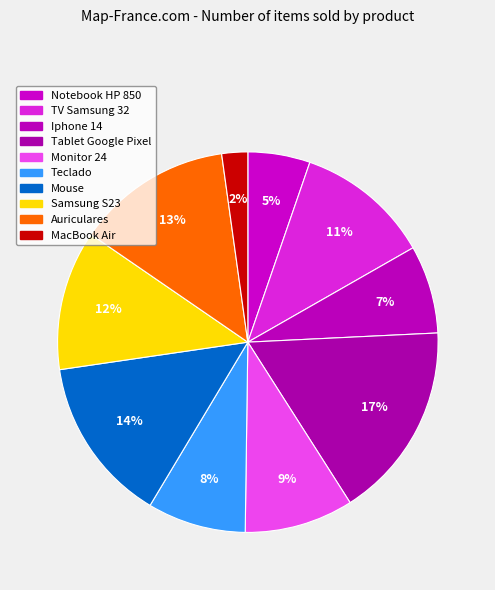

Which slice is the smallest?

MacBook Air